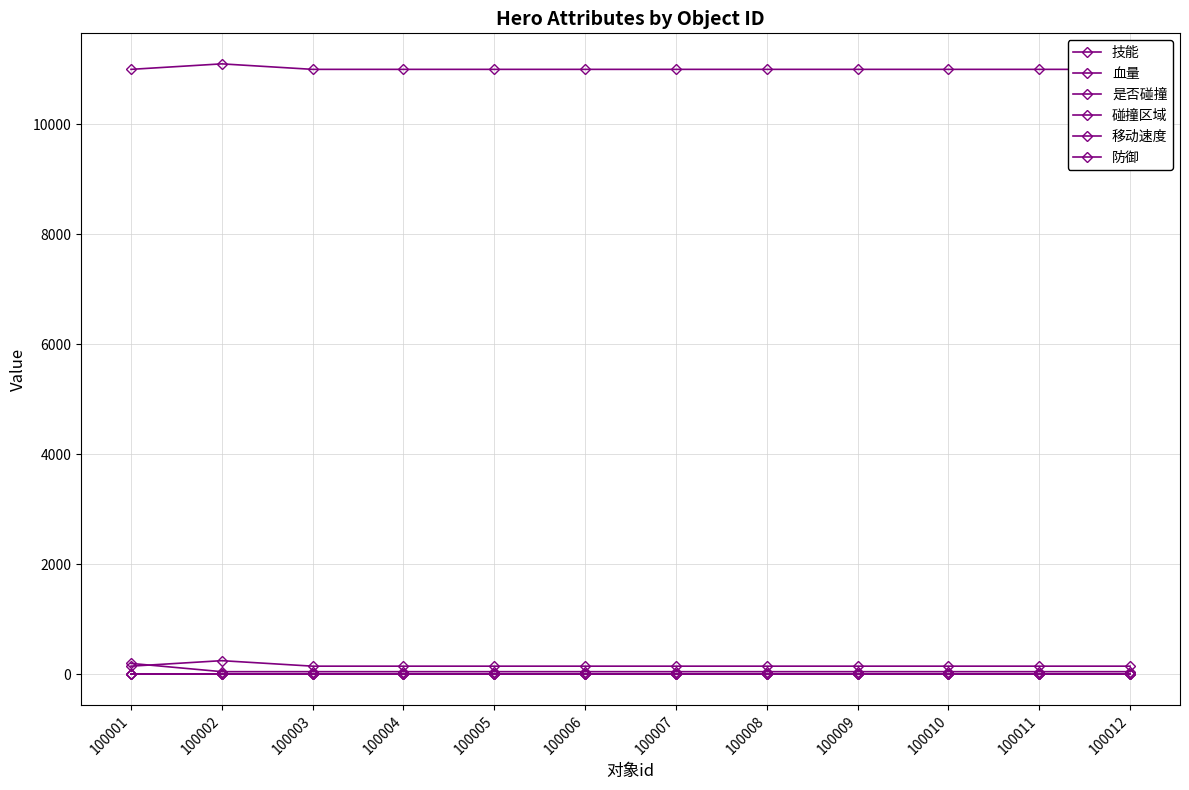

Reading left to right, transcribe all the data shown in this chart.

技能: 100001=11001	100002=11101	100003=11001	100004=11001	100005=11001	100006=11001	100007=11001	100008=11001	100009=11001	100010=11001	100011=11001	100012=11001
血量: 100001=200	100002=50	100003=50	100004=50	100005=50	100006=50	100007=50	100008=50	100009=50	100010=50	100011=50	100012=50
是否碰撞: 100001=2	100002=2	100003=2	100004=2	100005=2	100006=2	100007=2	100008=2	100009=2	100010=2	100011=2	100012=2
碰撞区域: 100001=0	100002=0	100003=0	100004=0	100005=0	100006=0	100007=0	100008=0	100009=0	100010=0	100011=0	100012=0
移动速度: 100001=150	100002=250	100003=150	100004=150	100005=150	100006=150	100007=150	100008=150	100009=150	100010=150	100011=150	100012=150
防御: 100001=2	100002=2	100003=2	100004=2	100005=2	100006=2	100007=2	100008=2	100009=2	100010=2	100011=2	100012=2